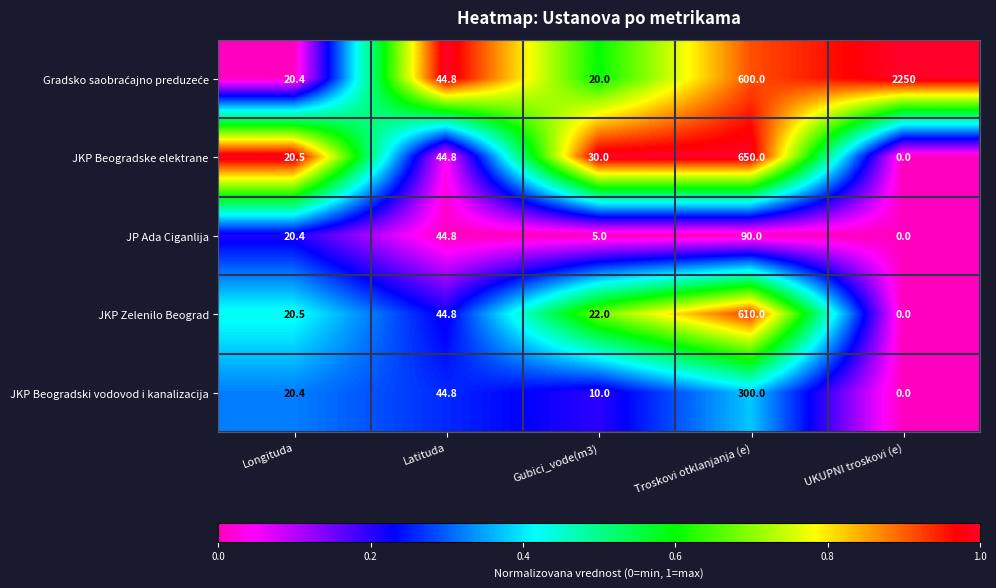

What is the total value across all series at Latituda?

224.0